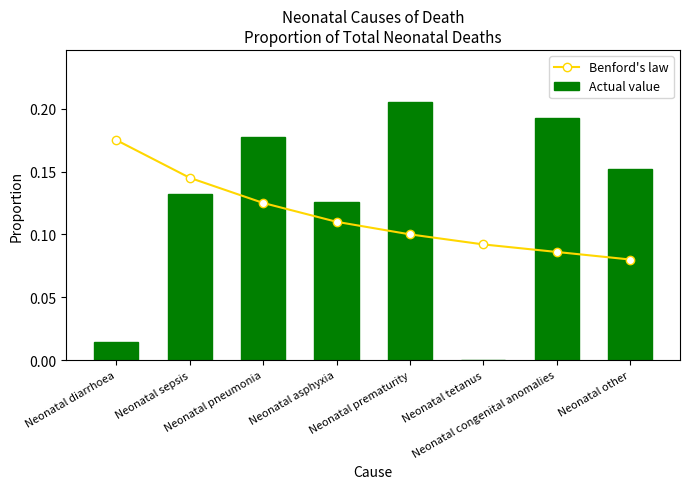

How many Benford's law values are between 0 and 1?

8